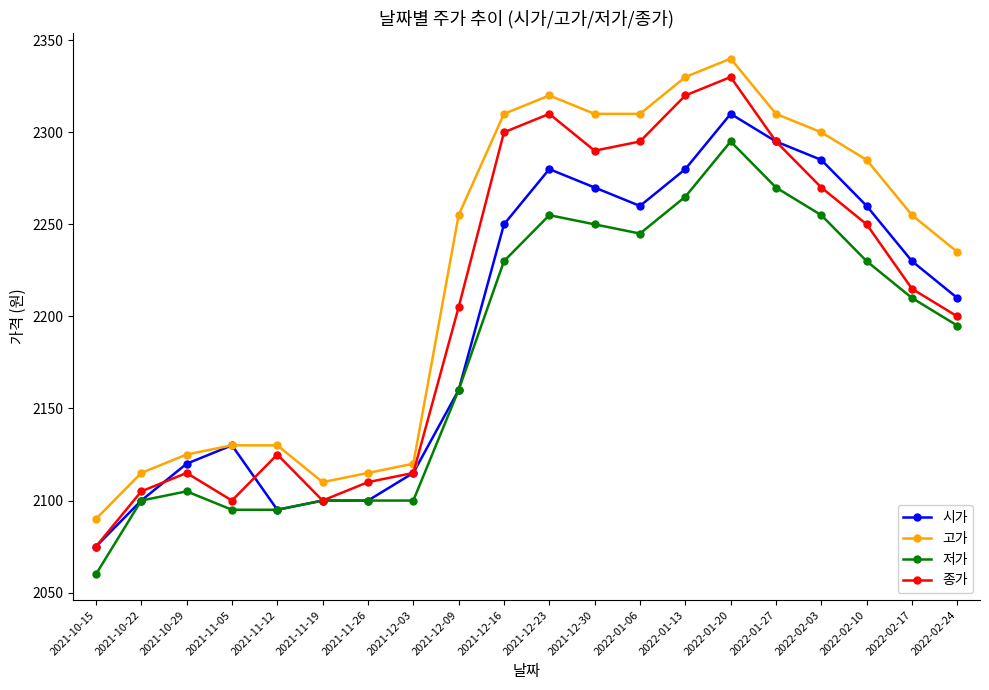

Reading left to right, list all the values displayed in this chart.

시가: 2075	2100	2120	2130	2095	2100	2100	2115	2160	2250	2280	2270	2260	2280	2310	2295	2285	2260	2230	2210
고가: 2090	2115	2125	2130	2130	2110	2115	2120	2255	2310	2320	2310	2310	2330	2340	2310	2300	2285	2255	2235
저가: 2060	2100	2105	2095	2095	2100	2100	2100	2160	2230	2255	2250	2245	2265	2295	2270	2255	2230	2210	2195
종가: 2075	2105	2115	2100	2125	2100	2110	2115	2205	2300	2310	2290	2295	2320	2330	2295	2270	2250	2215	2200